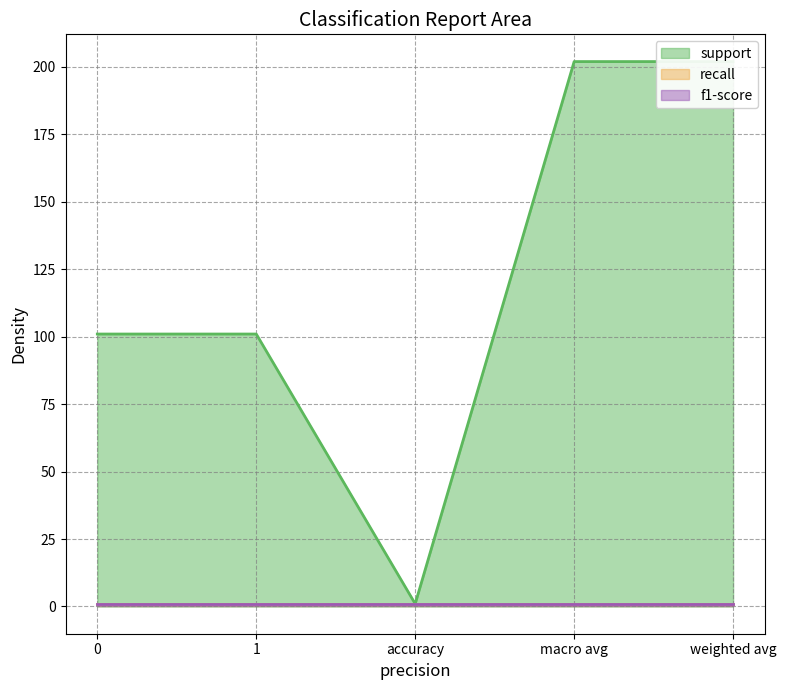

True or false: f1-score and support cross at least once.

False